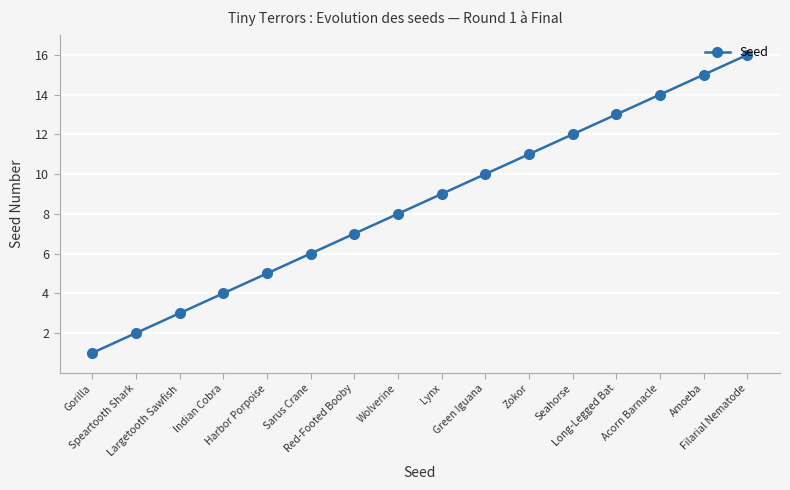

What is the label of the 15th point from the right?

Speartooth Shark